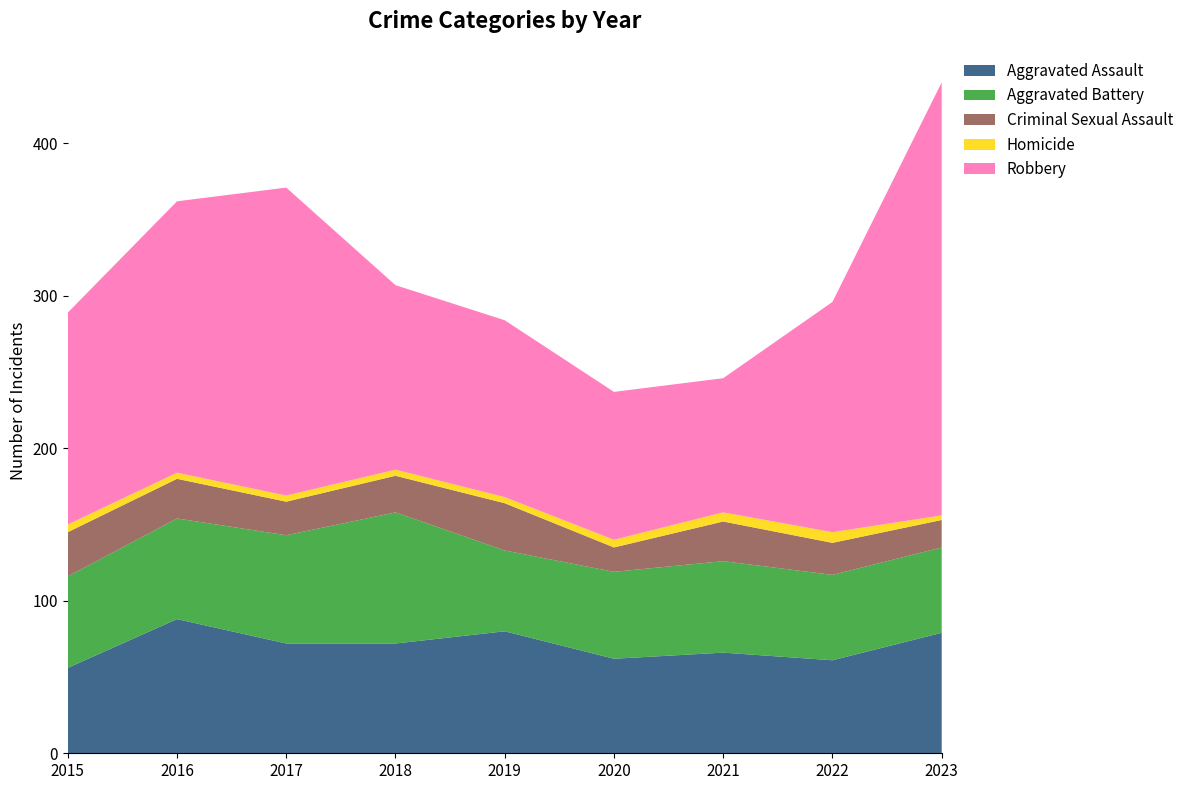

Reading right to left, what are all the values shown in this chart?

Aggravated Assault: 2023=79	2022=61	2021=66	2020=62	2019=80	2018=72	2017=72	2016=88	2015=56
Aggravated Battery: 2023=56	2022=56	2021=60	2020=57	2019=53	2018=86	2017=71	2016=66	2015=60
Criminal Sexual Assault: 2023=18	2022=21	2021=26	2020=16	2019=31	2018=24	2017=22	2016=26	2015=29
Homicide: 2023=3	2022=7	2021=6	2020=5	2019=4	2018=4	2017=4	2016=4	2015=5
Robbery: 2023=284	2022=151	2021=88	2020=97	2019=116	2018=121	2017=202	2016=178	2015=139